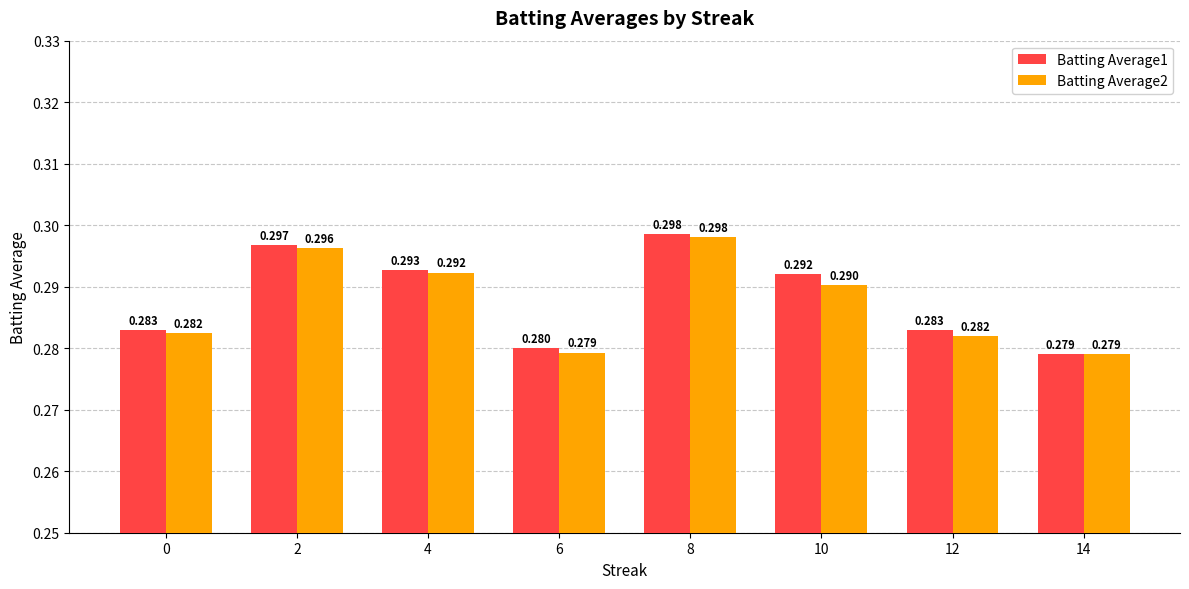

Is the value of Batting Average2 at 4 greater than the value of Batting Average1 at 8?

No